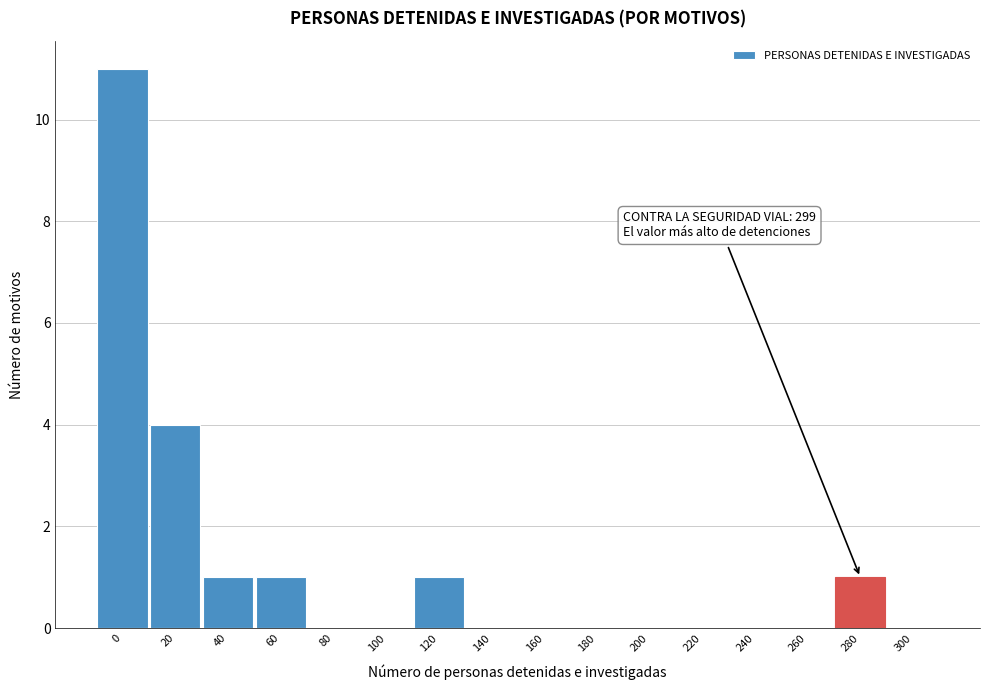

Reading left to right, transcribe all the data shown in this chart.

0=11	20=4	40=1	60=1	80=0	100=0	120=1	140=0	160=0	180=0	200=0	220=0	240=0	260=0	280=1	300=0